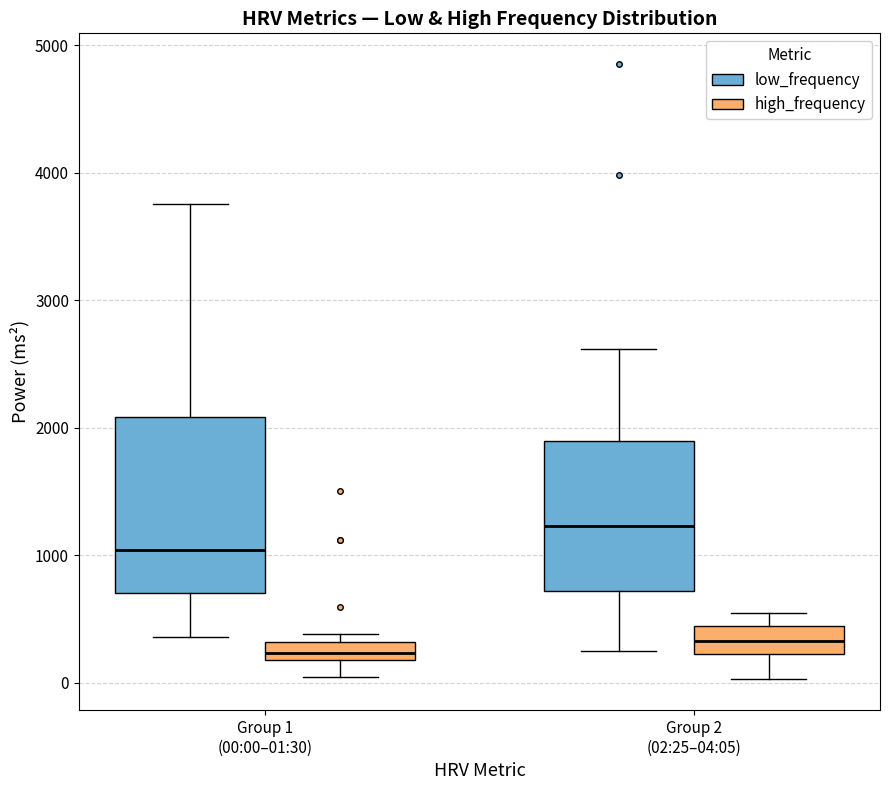

Where is the lower edge of the box for Group 2 (02:25–04:05) (high_frequency) on the y-axis? The values are not printed on the chart, so give them approximately, as read against the axis.

200